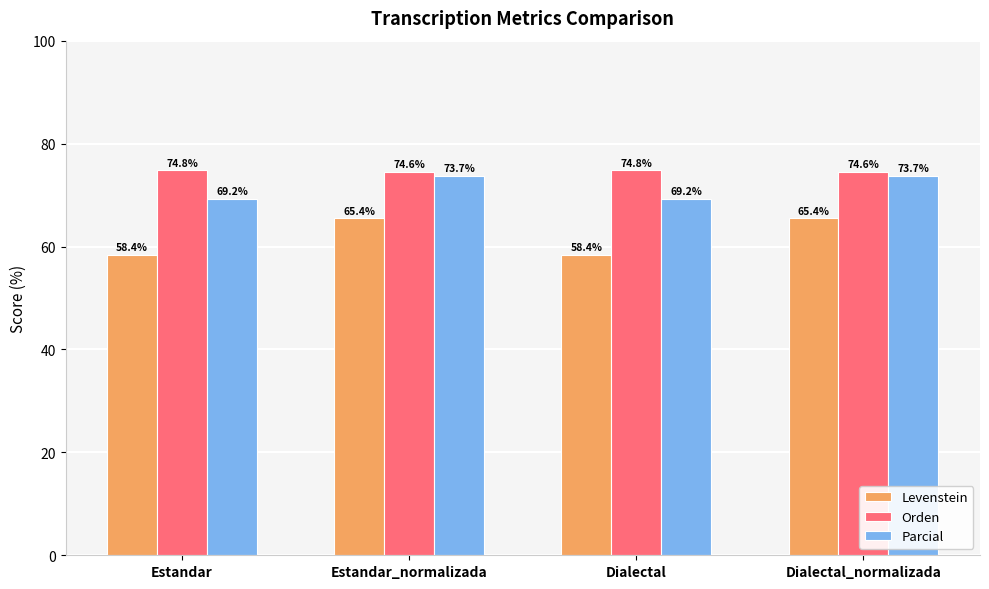

Which series changed the most between Estandar and Estandar_normalizada?

Levenstein